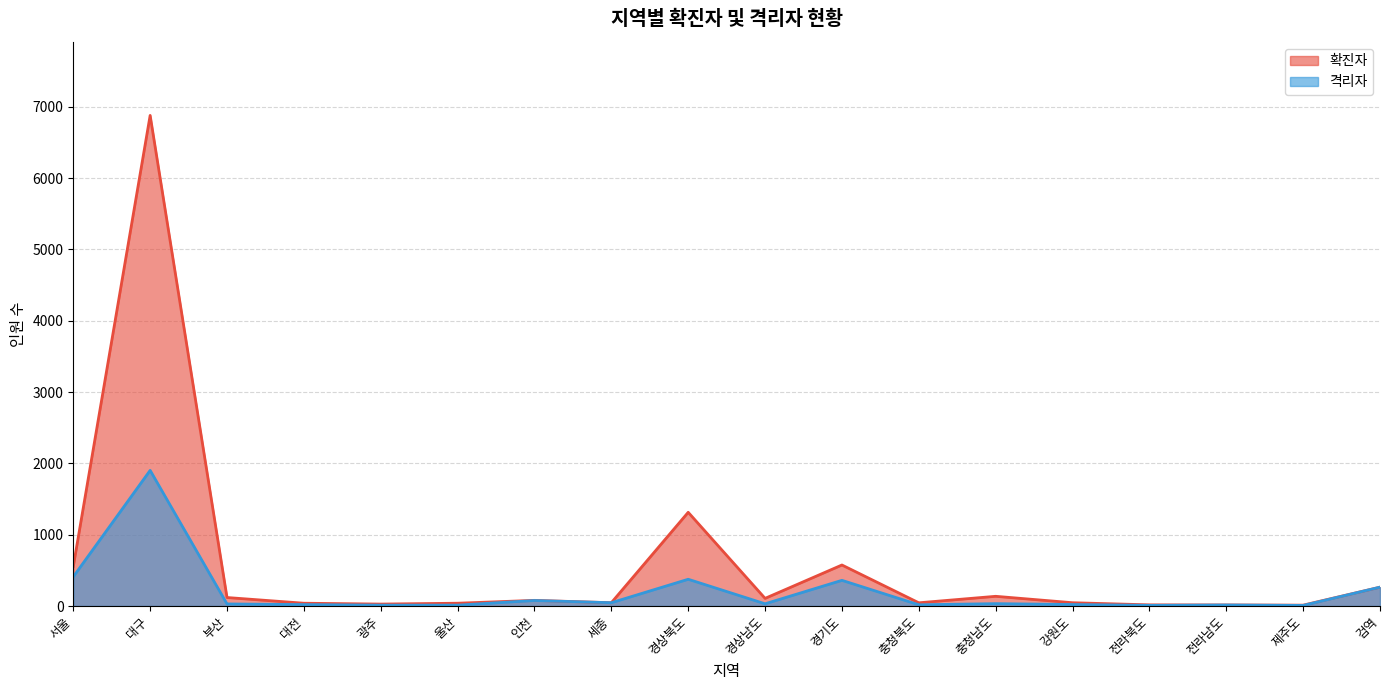

Which series has the largest range (max minus min)?

확진자